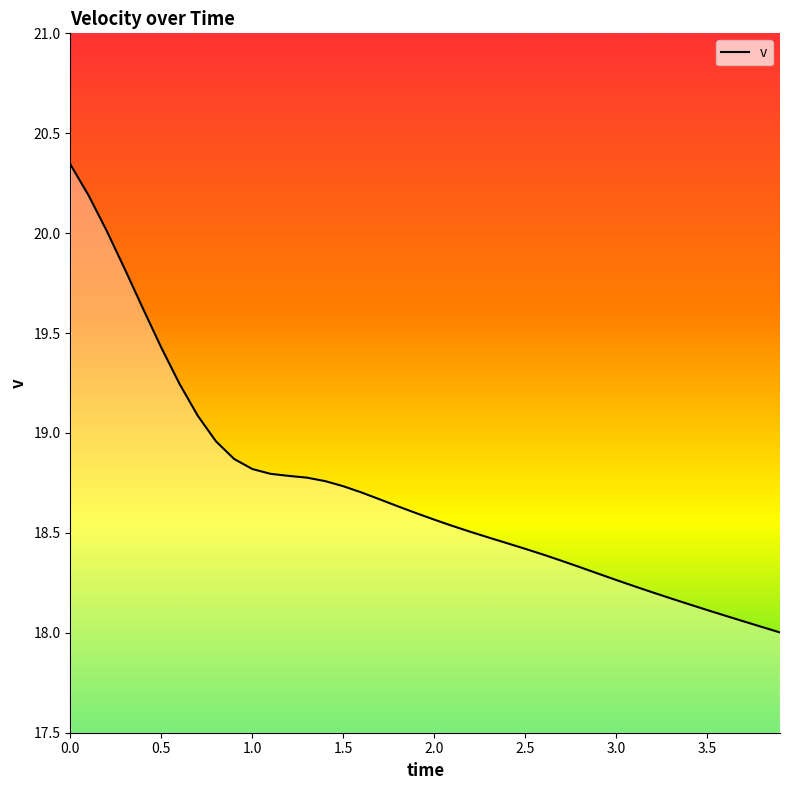

How many lines are shown in the chart?

1